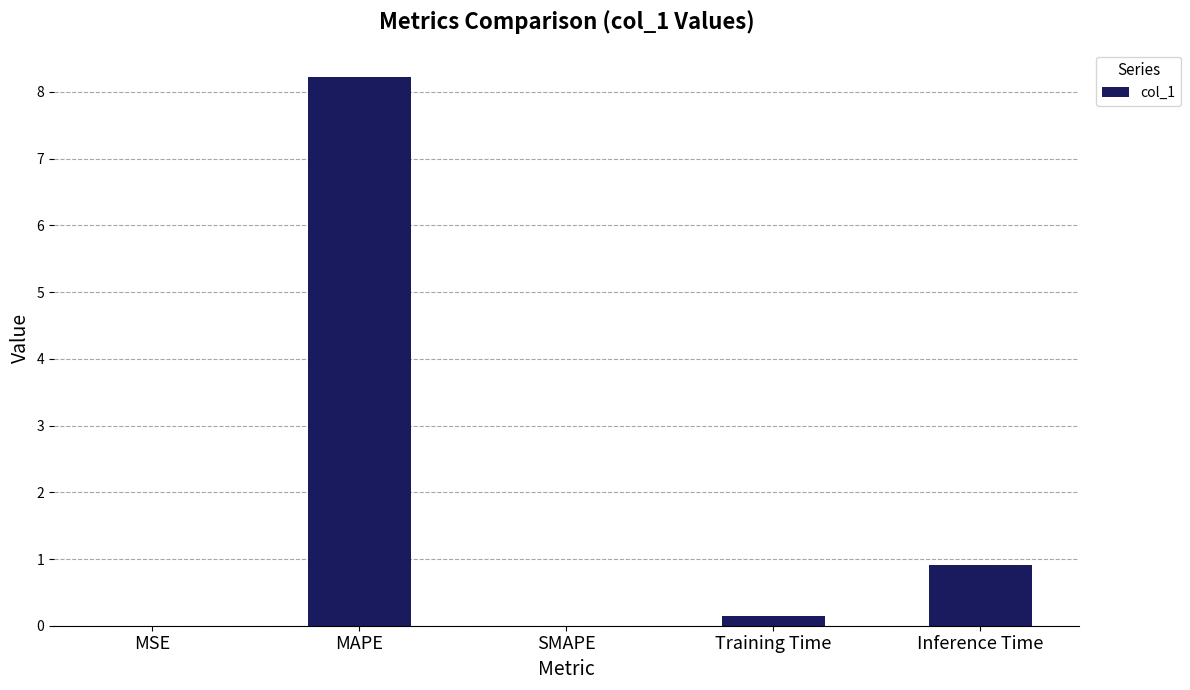

True or false: the data shows 0.9 at Inference Time.

True